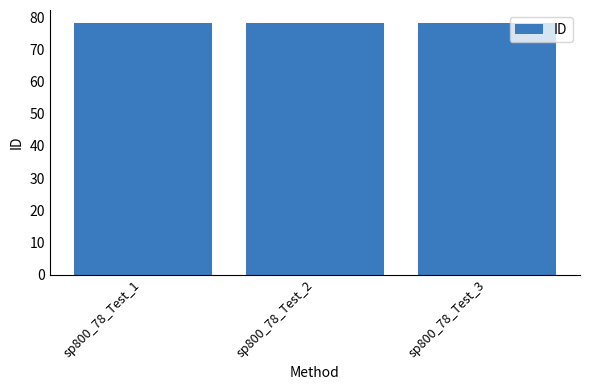

What is the maximum value shown in the chart?

78.3